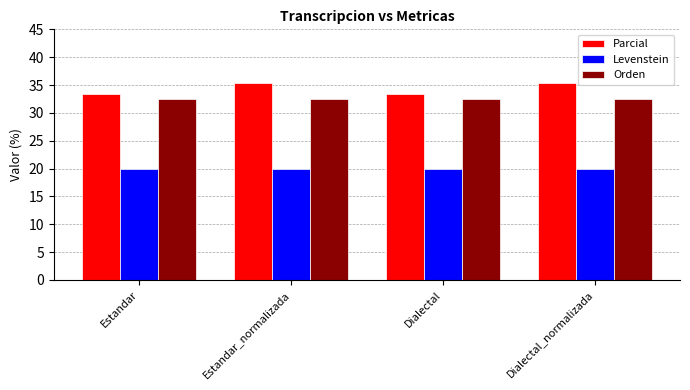

Reading left to right, list all the values displayed in this chart.

Parcial: Estandar=33.3	Estandar_normalizada=35.3	Dialectal=33.3	Dialectal_normalizada=35.3
Levenstein: Estandar=20.0	Estandar_normalizada=20.0	Dialectal=20.0	Dialectal_normalizada=20.0
Orden: Estandar=32.6	Estandar_normalizada=32.6	Dialectal=32.6	Dialectal_normalizada=32.6